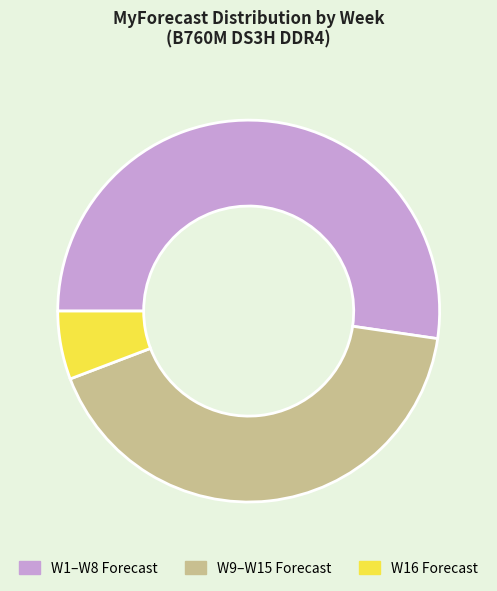

Does any single category account for the majority?

Yes